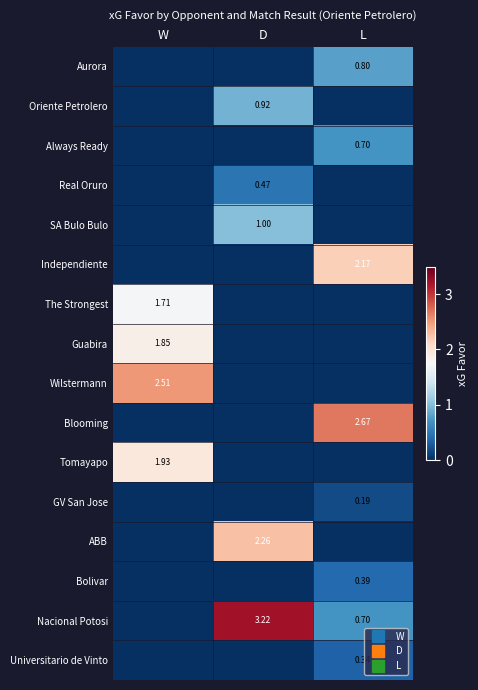

What is the difference between the highest and lowest values at L?

2.7